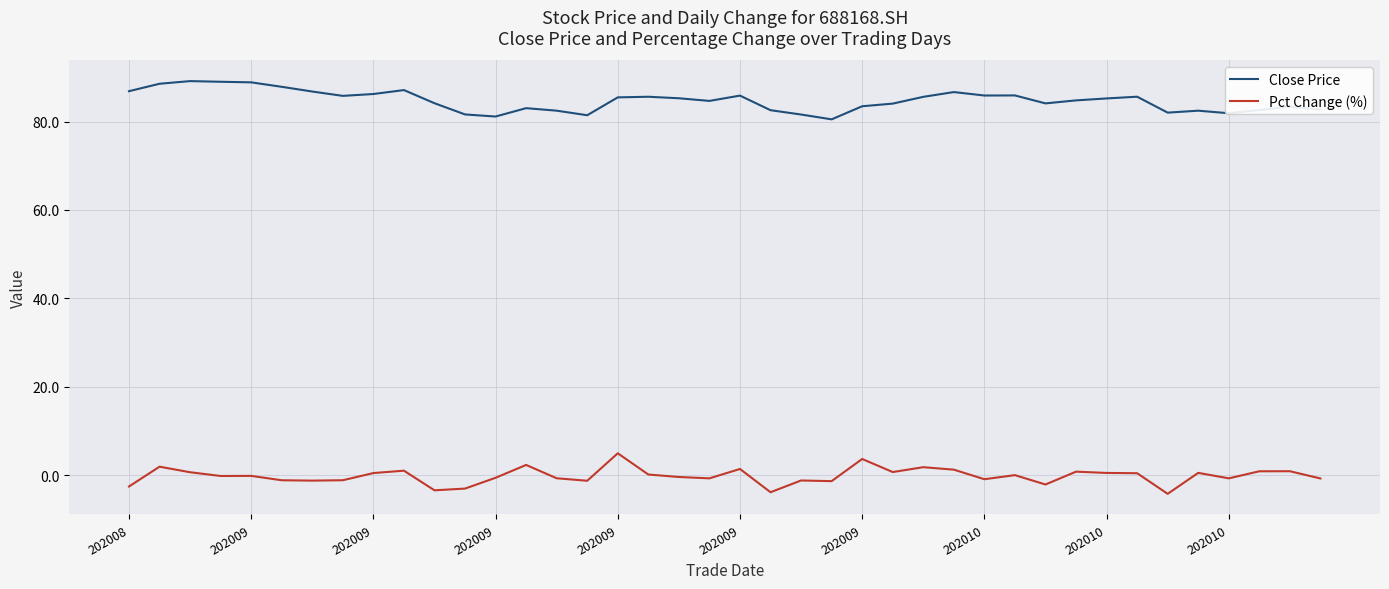

Rank the series by their maximum value, from lowest to highest.

Pct Change (%), Close Price